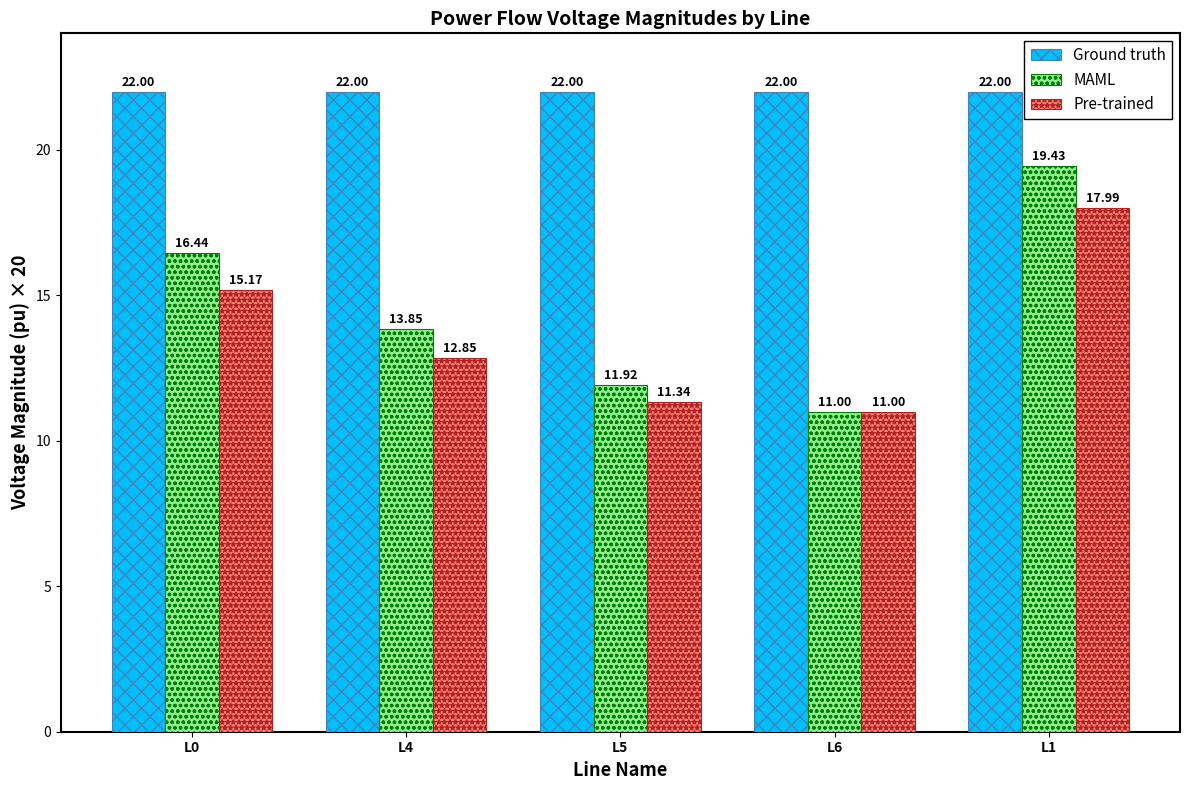

What are all the series names shown in the legend?

Ground truth, MAML, Pre-trained